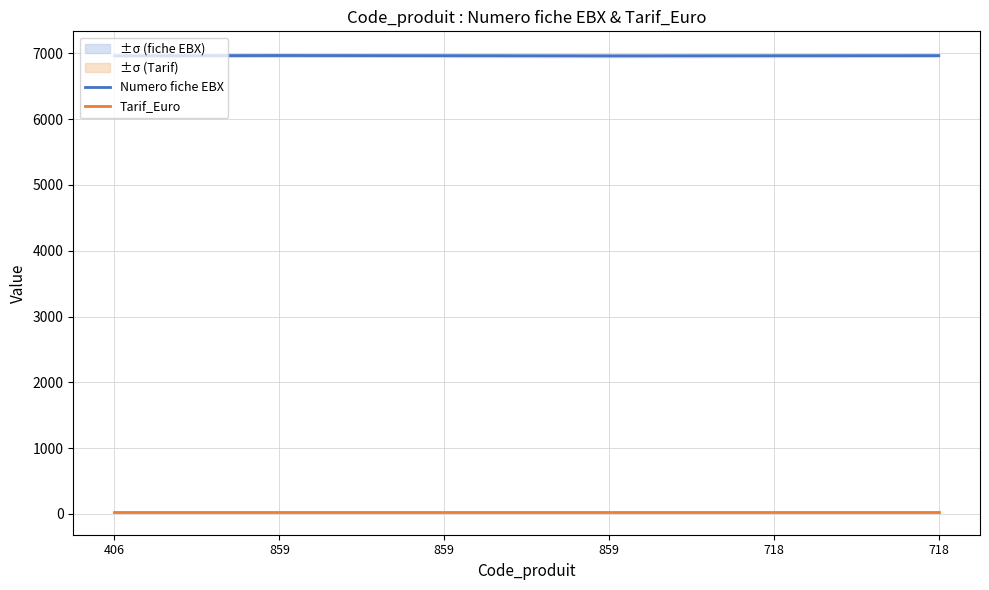

Reading left to right, what are all the values shown in this chart?

Numero fiche EBX: 406=6963	859=6967	859=6965	859=6962	718=6964	718=6966
Tarif_Euro: 406=33	859=33	859=33	859=33	718=33	718=33